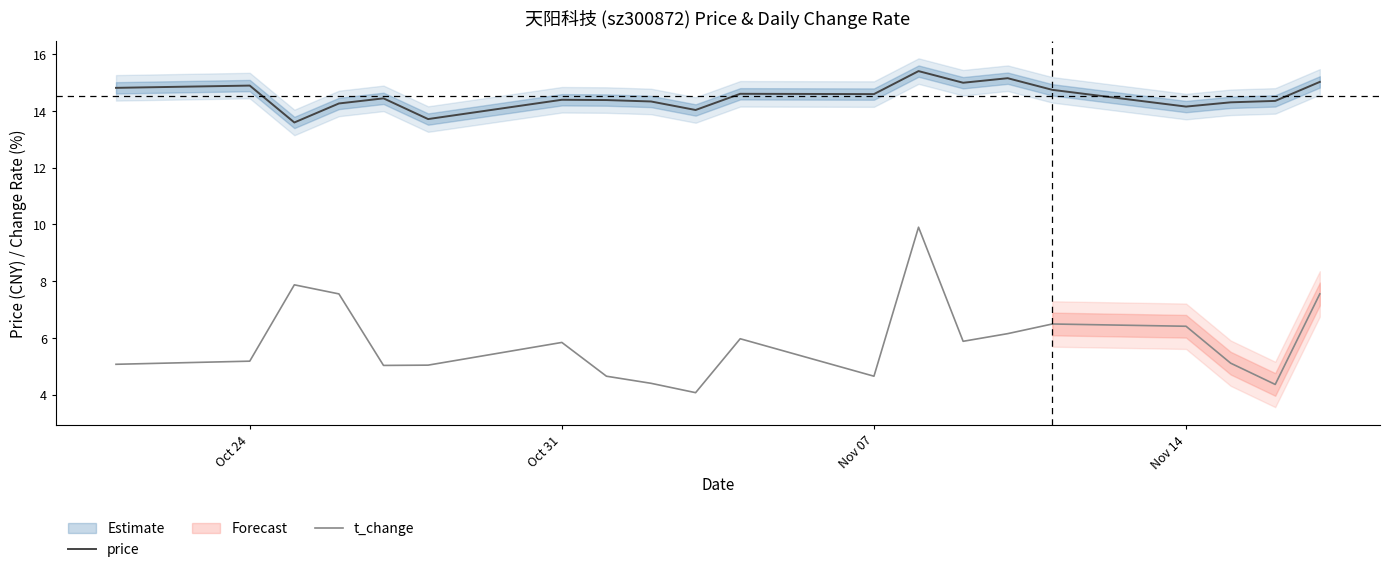

True or false: price and t_change cross at least once.

False